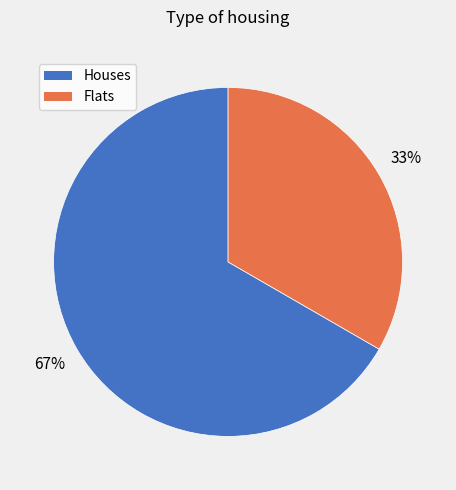

To the nearest percent, what is the average slice percentage?

50%